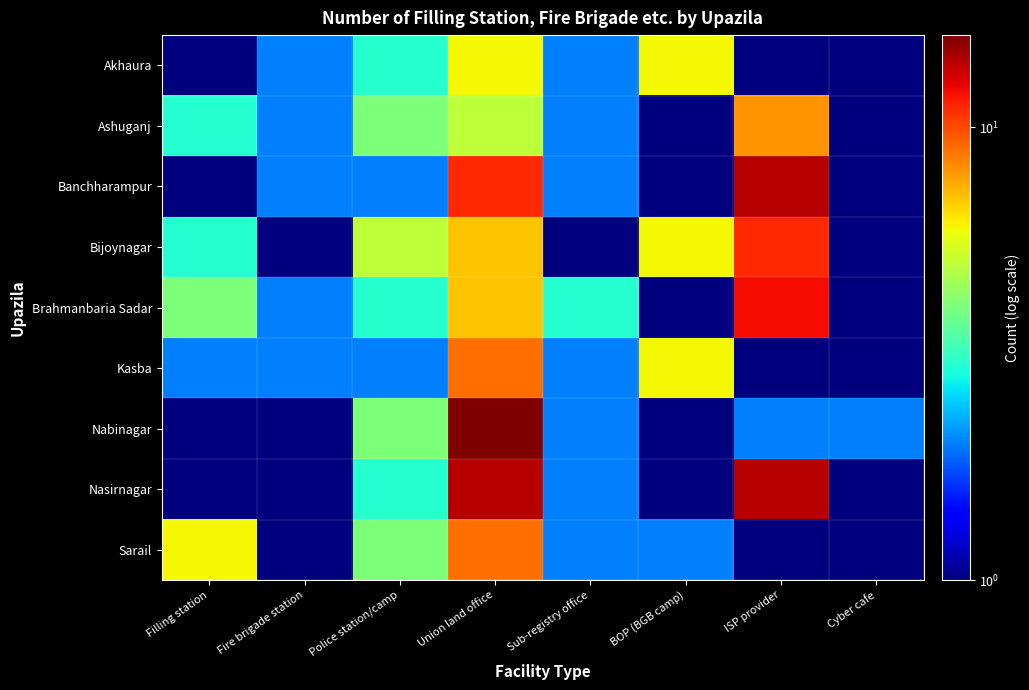

Between Police station/camp and Filling station, which is larger?

Police station/camp